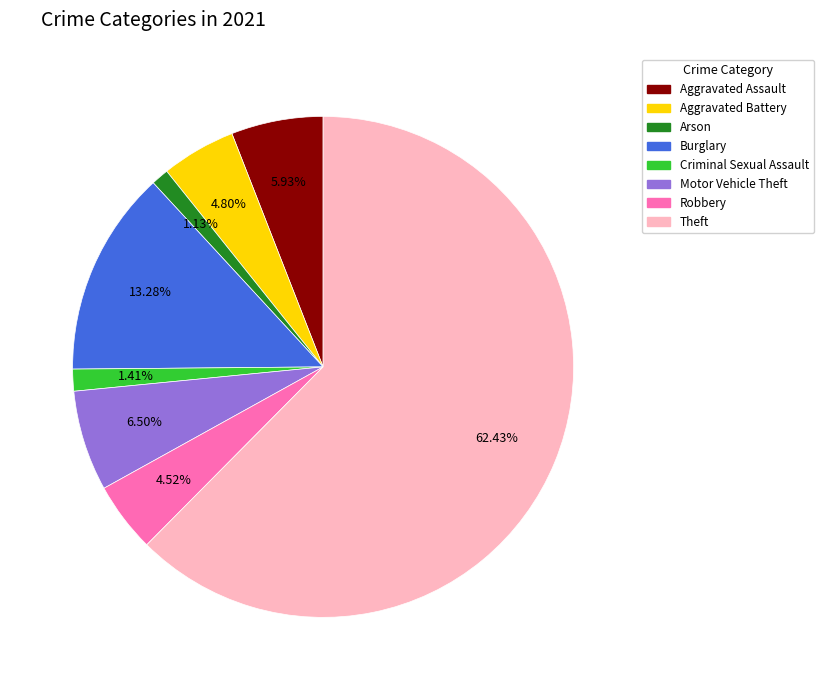

Is there a majority slice in this chart?

Yes